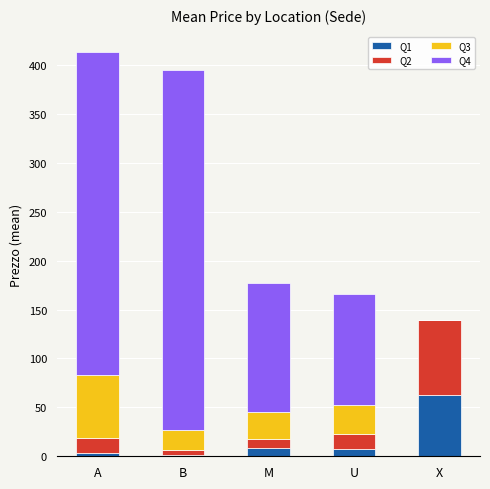

What is the total value across all series at X?

139.0